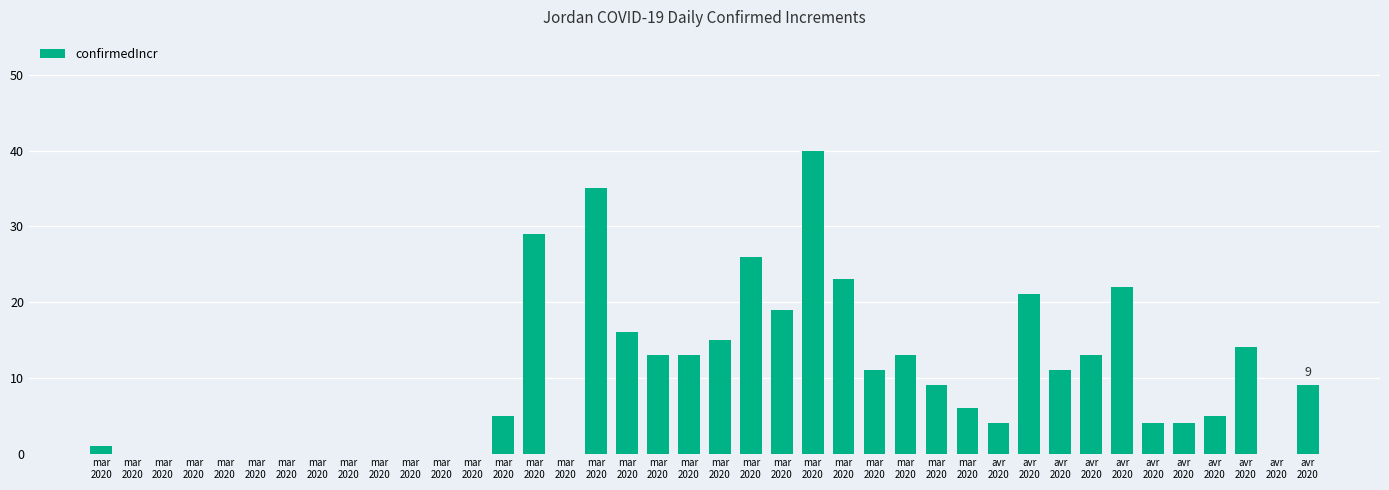

Count the number of categories in the chart.

40